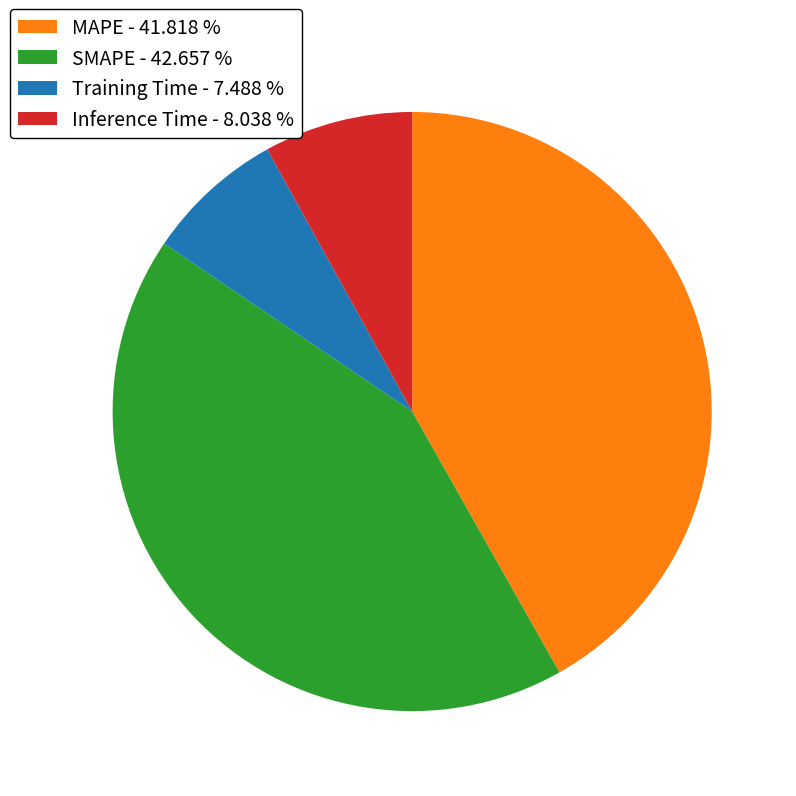

Combined, do SMAPE - 42.657 % and MAPE - 41.818 % account for over 50%?

Yes